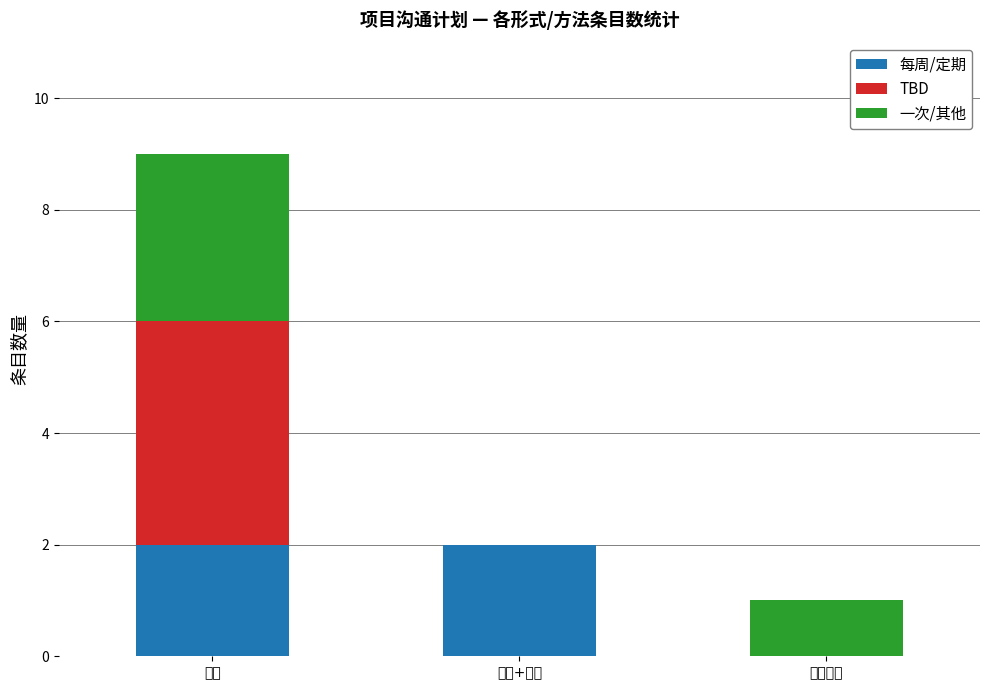

What is the total value across all series at 会议?

9